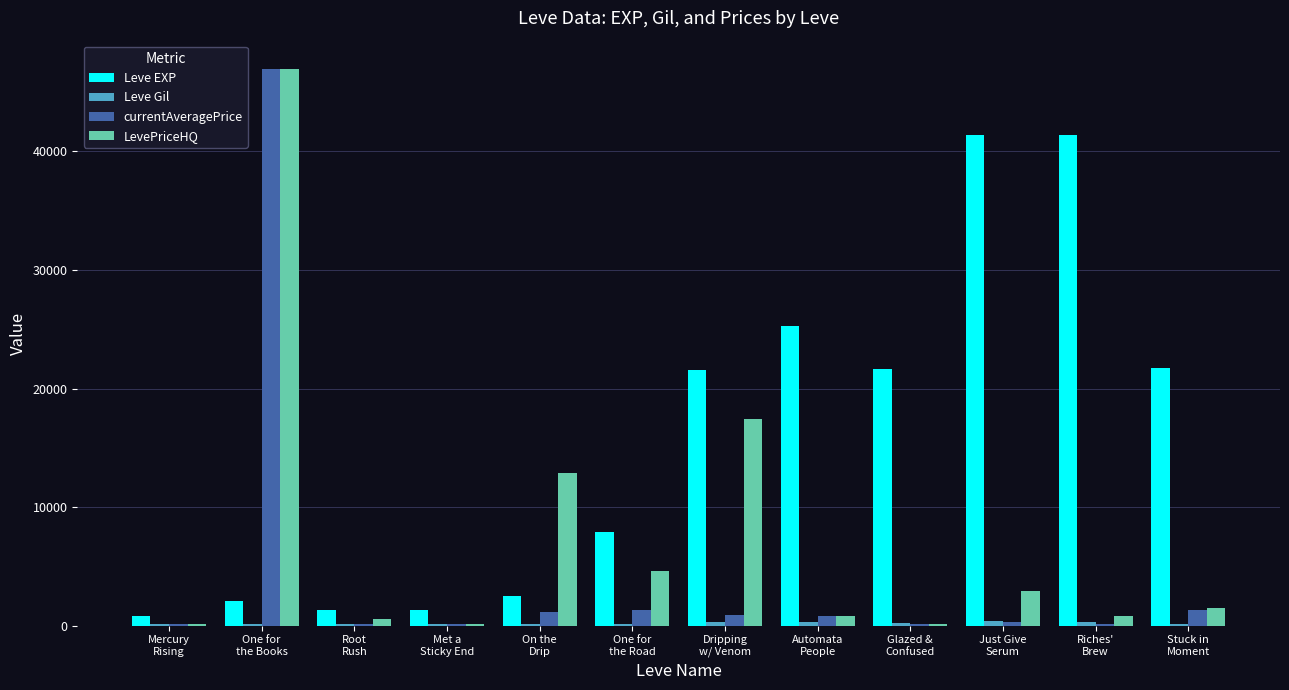

What is the sum of the Leve EXP values at Root
Rush and Mercury
Rising?

2130